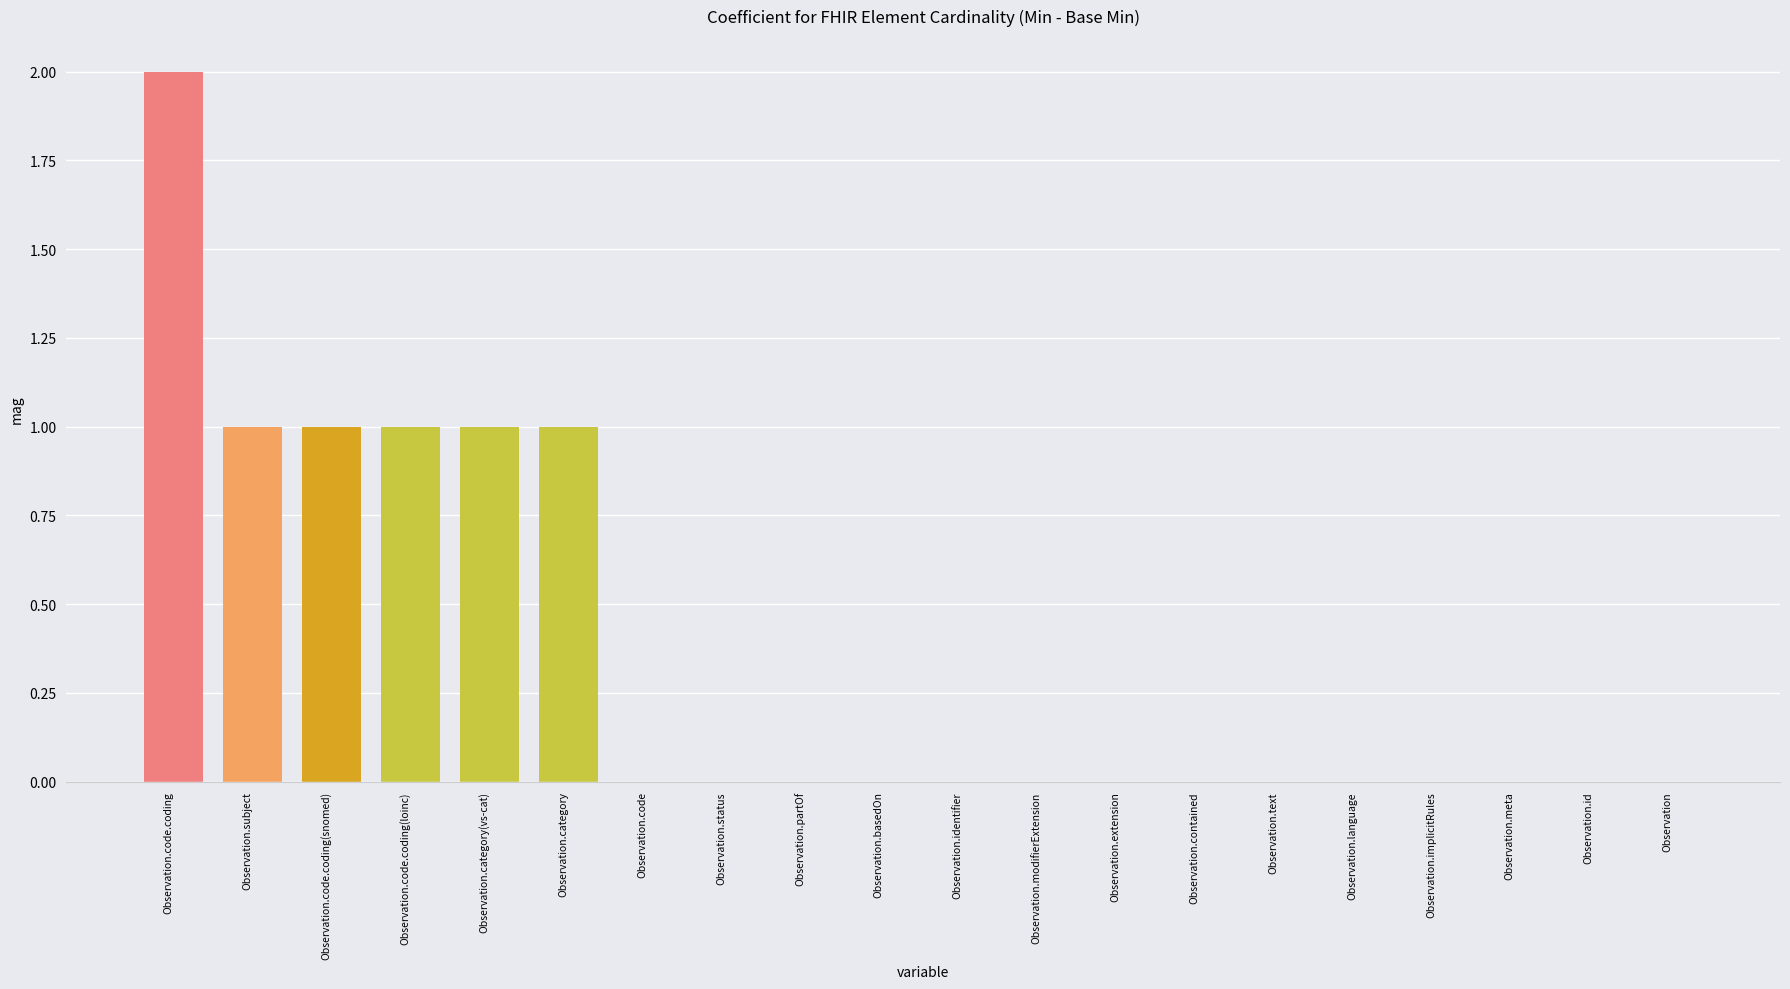

Which category has the highest value across all series?

Observation.code.coding